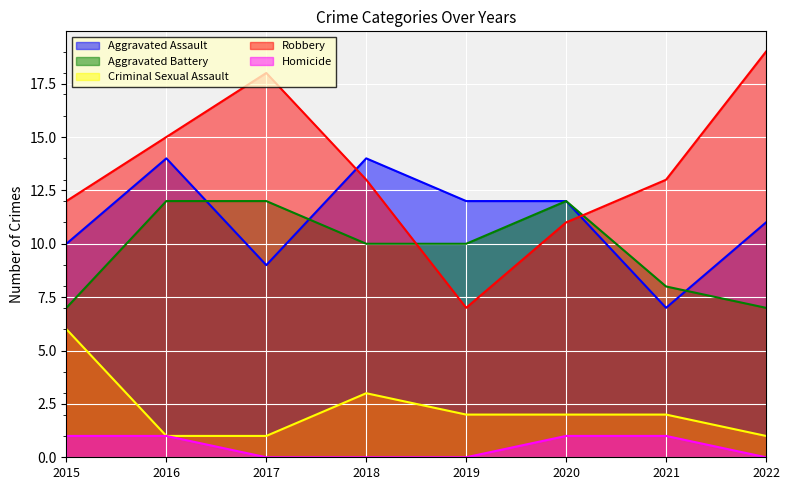

True or false: Homicide and Aggravated Assault intersect in this chart.

False